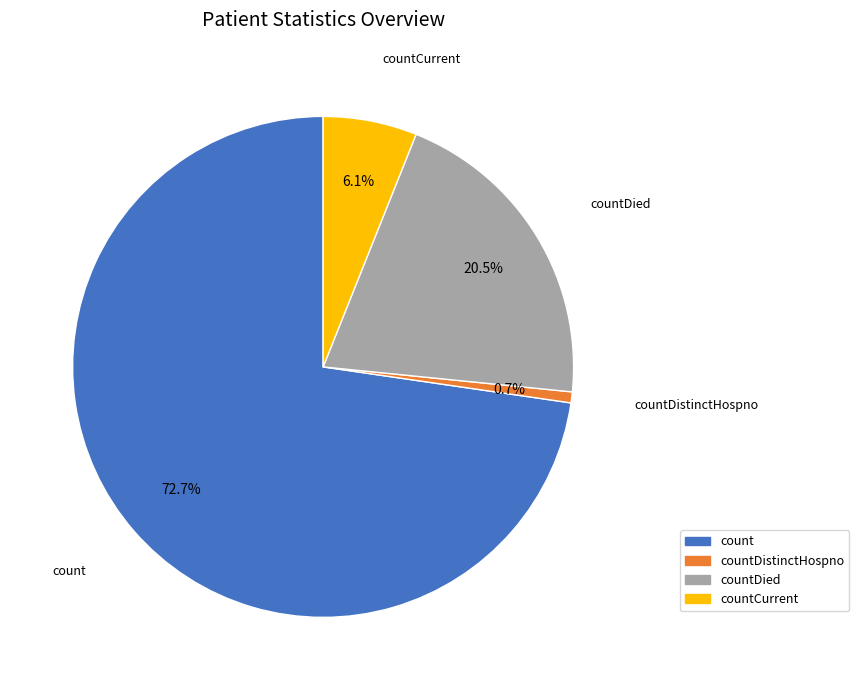

Is there a majority slice in this chart?

Yes